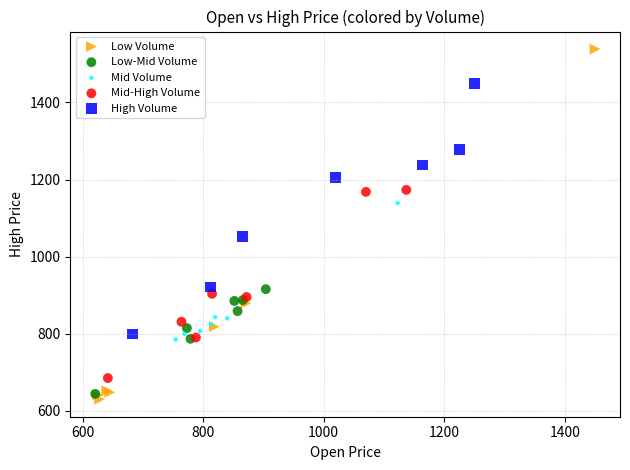

Which series has the largest Y range (max minus min)?

Low Volume